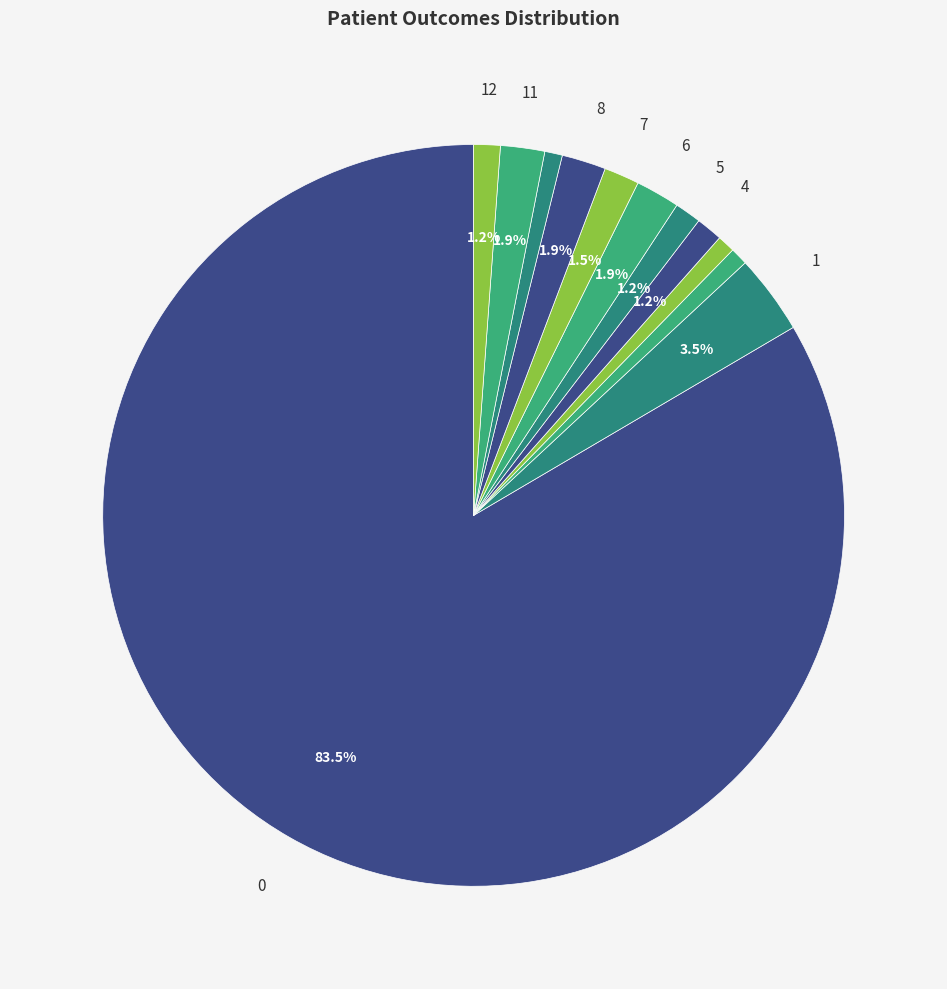

How many segments does this pie chart have?

12